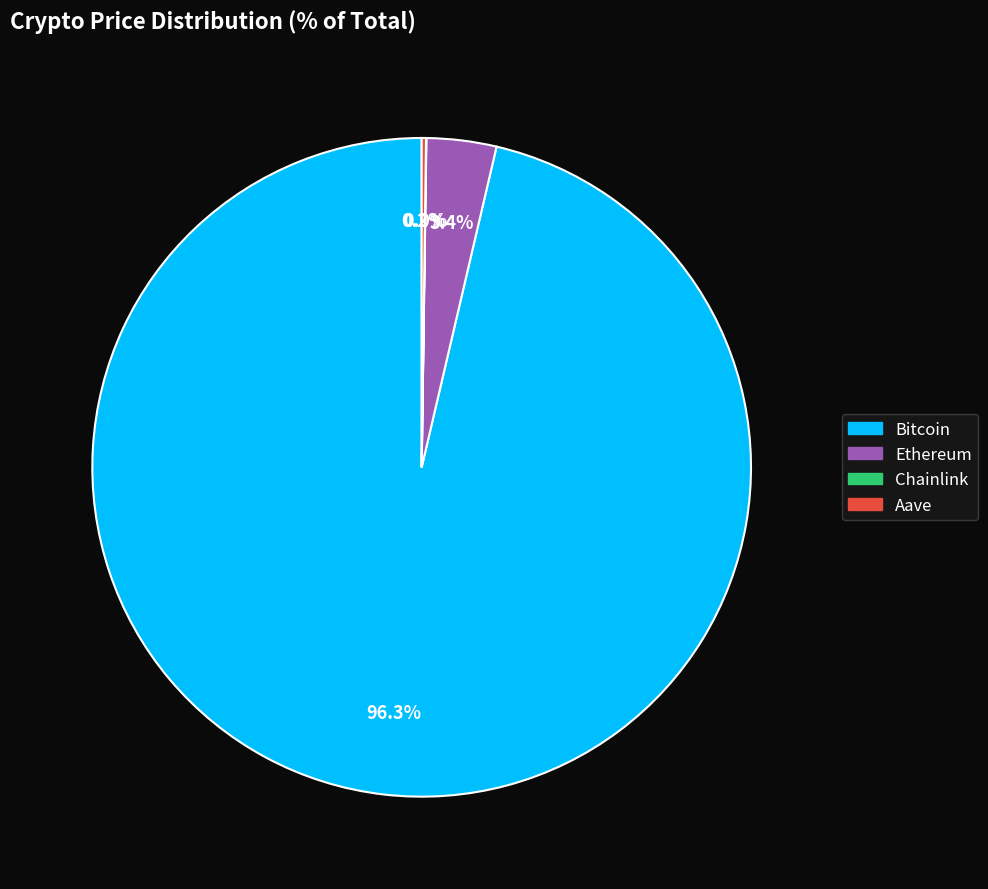

Is there any slice that represents more than half of the pie?

Yes